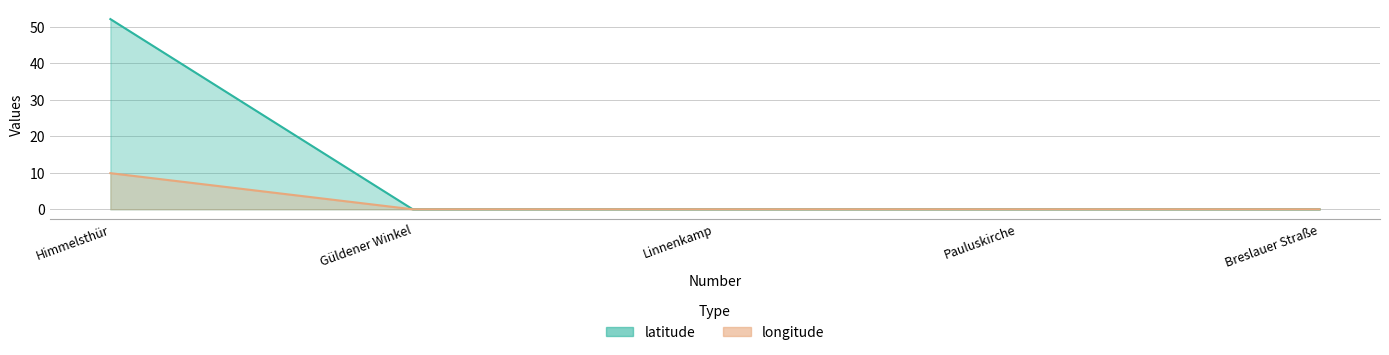

What are all the series names shown in the legend?

latitude, longitude